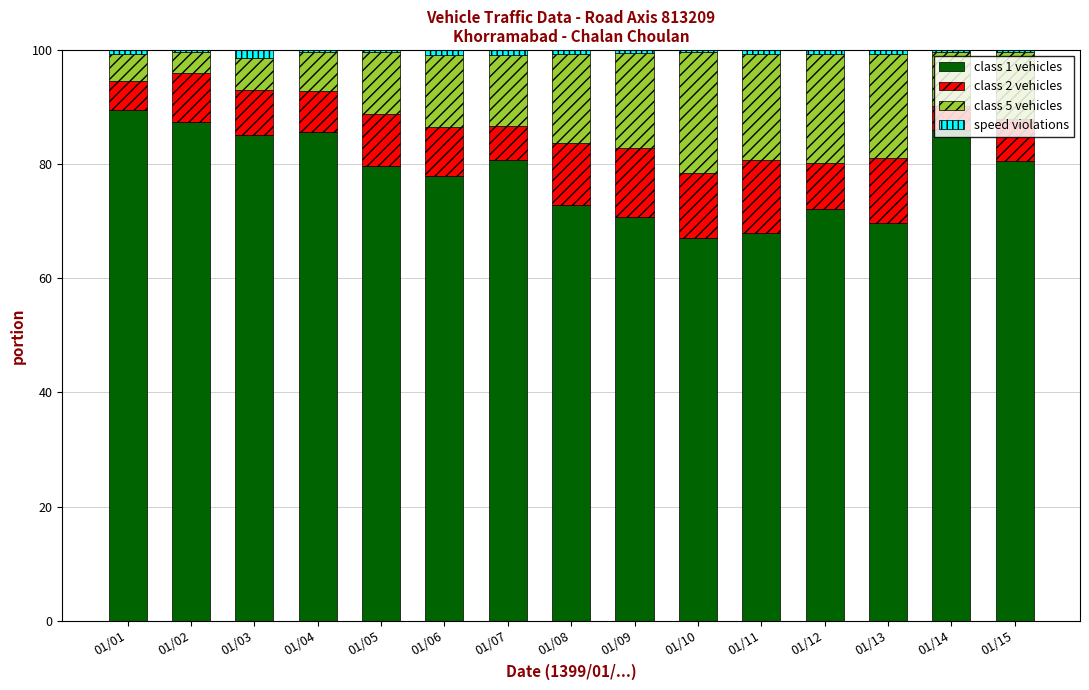

Does the chart contain stacked bars?

Yes